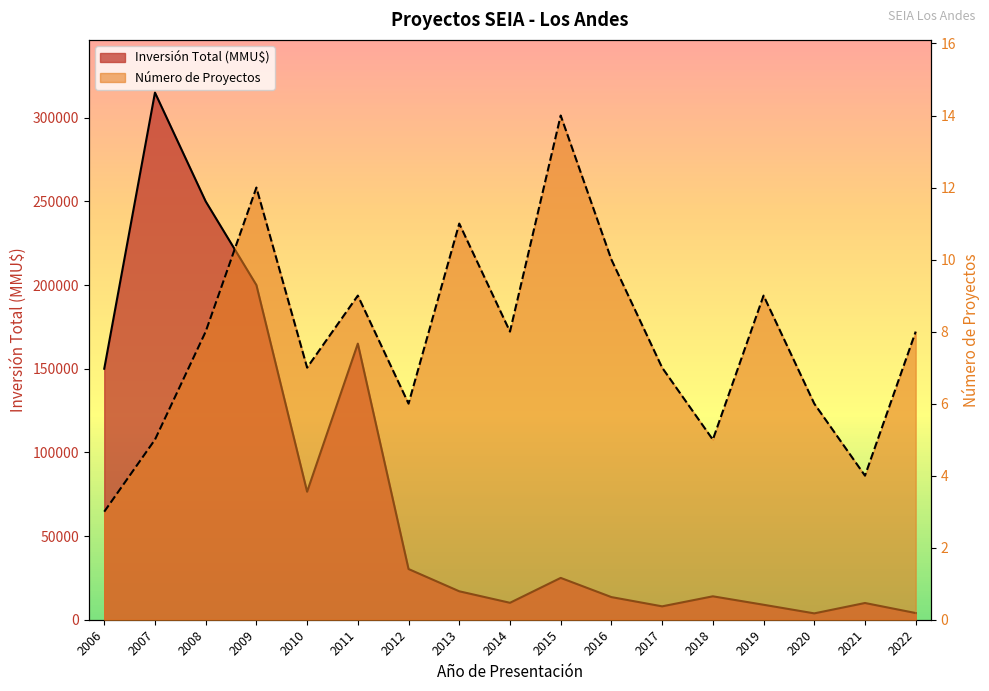

At which label does Inversión Total (MMU$) first exceed 17000?

2006